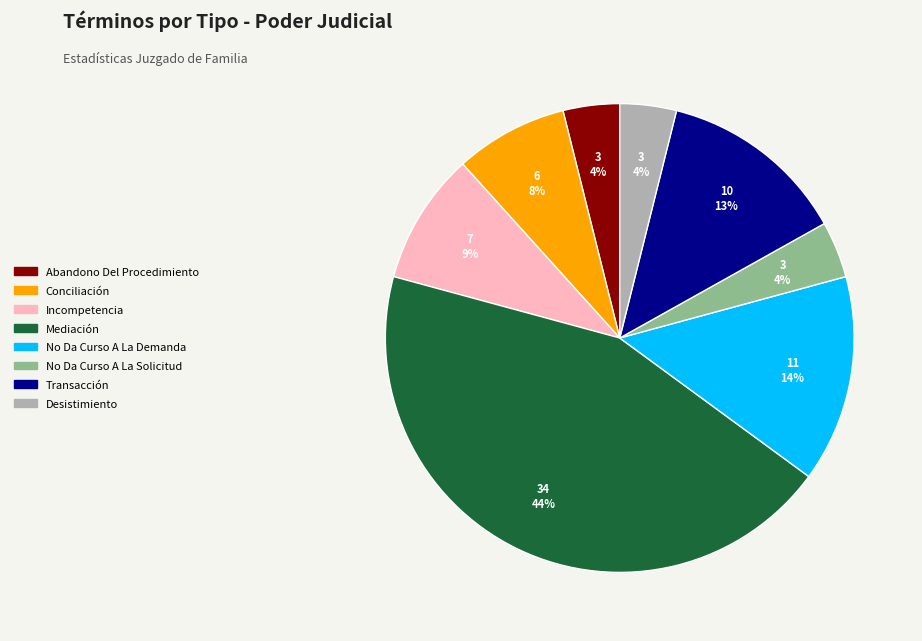

Does Incompetencia represent more than half of the total?

No